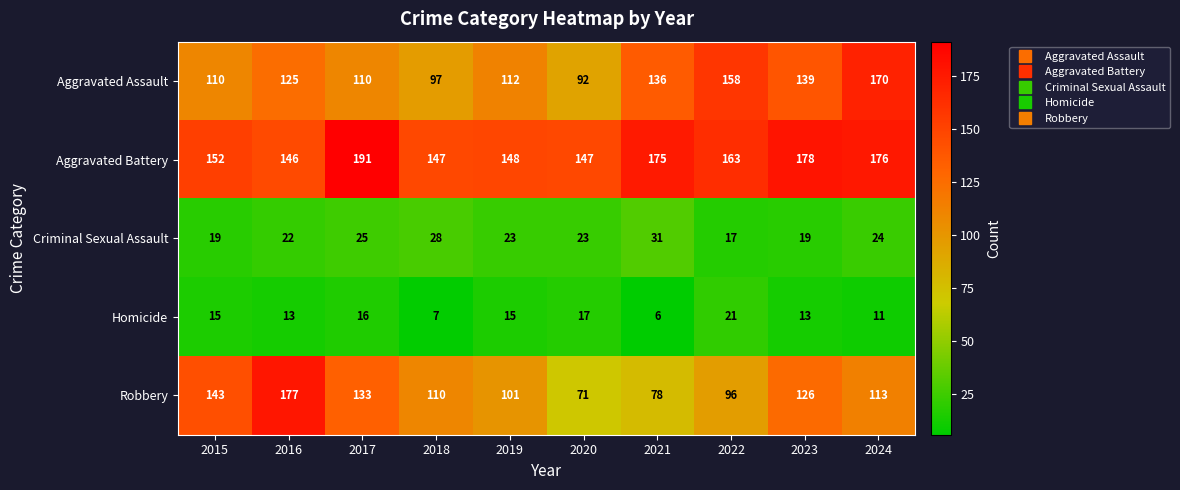

How many distinct data groups are displayed?

5